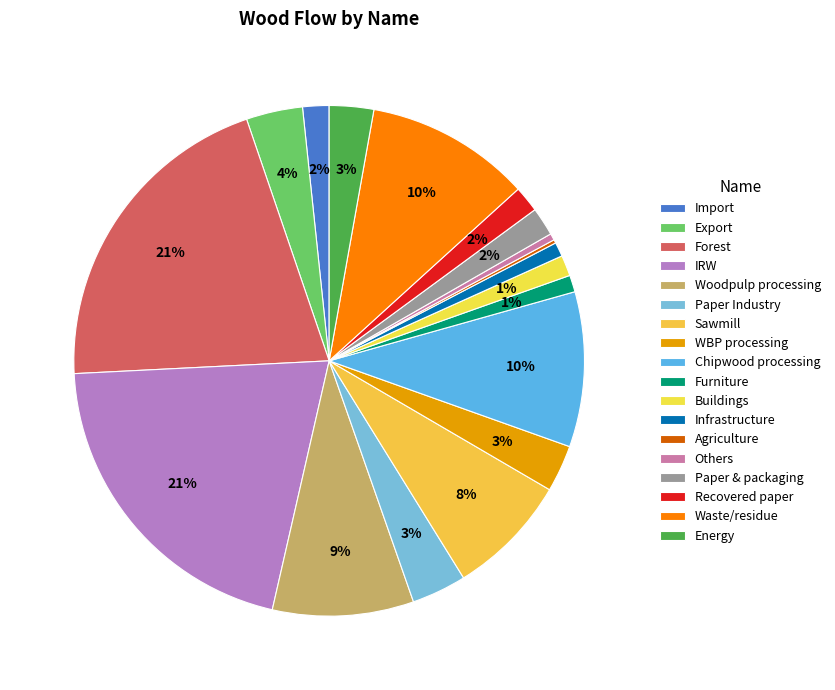

How many slices are in this pie chart?

18